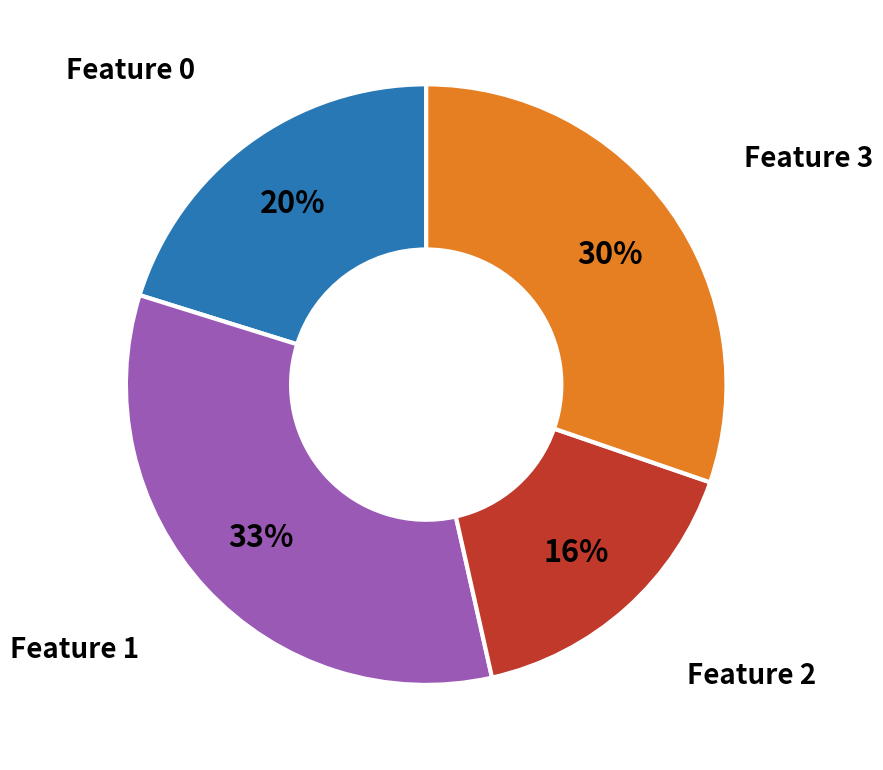

Is the sum of Feature 0 and Feature 3 greater than half?

Yes